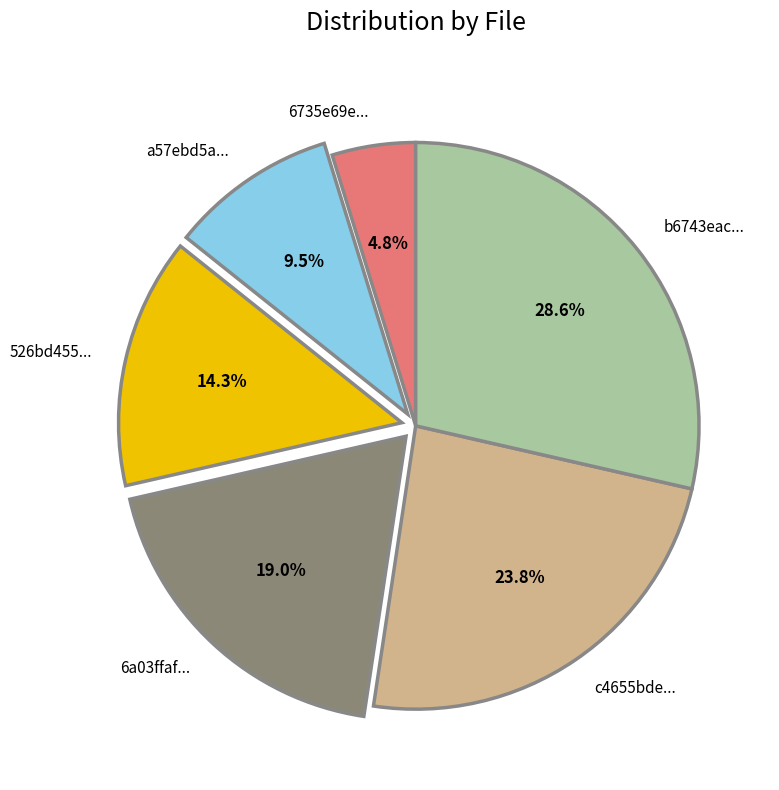

How many segments does this pie chart have?

6